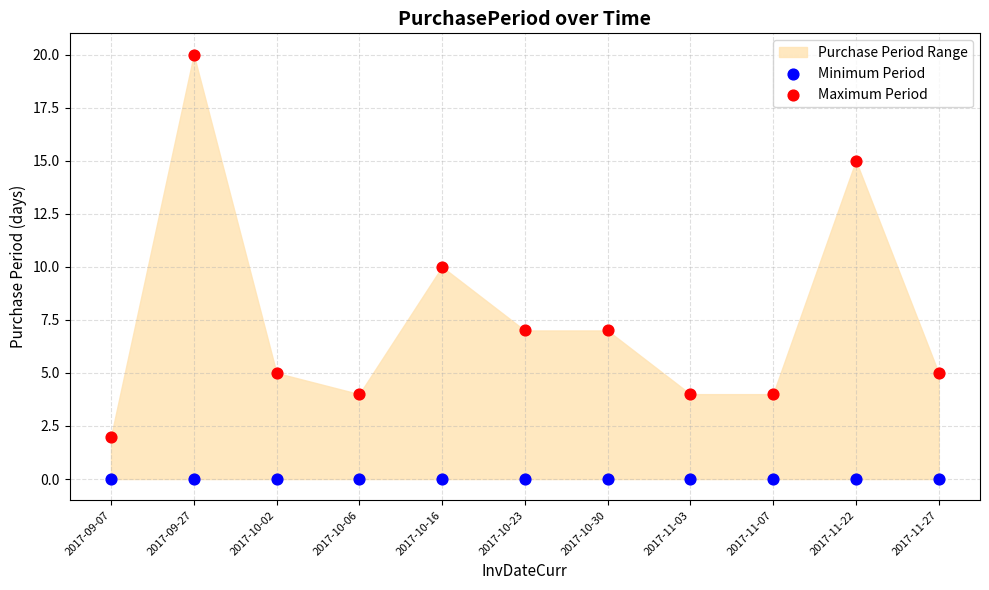

Which series contains the highest Y value?

Maximum Period